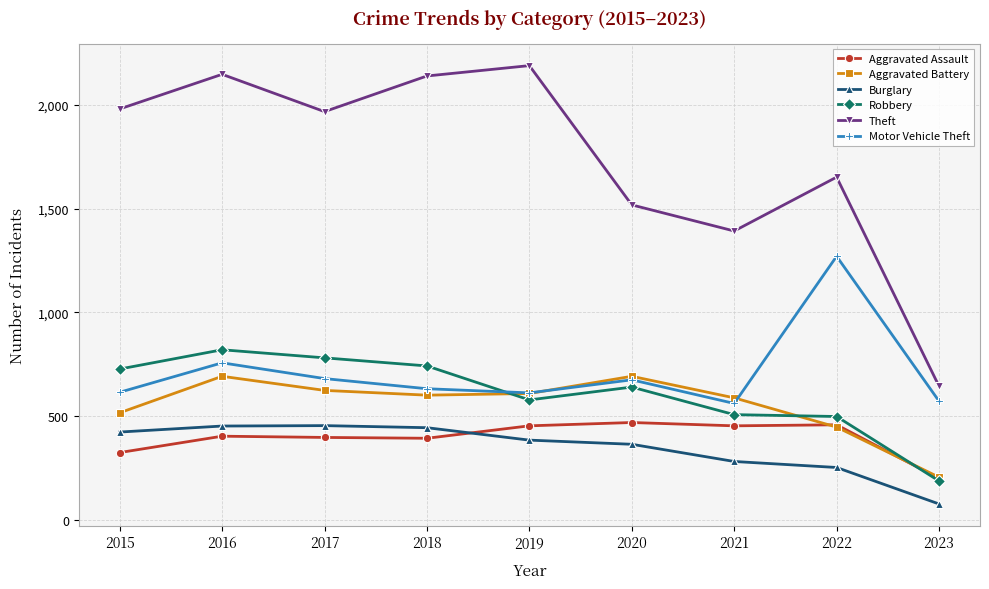

At which label is Motor Vehicle Theft closest to 915?

2016